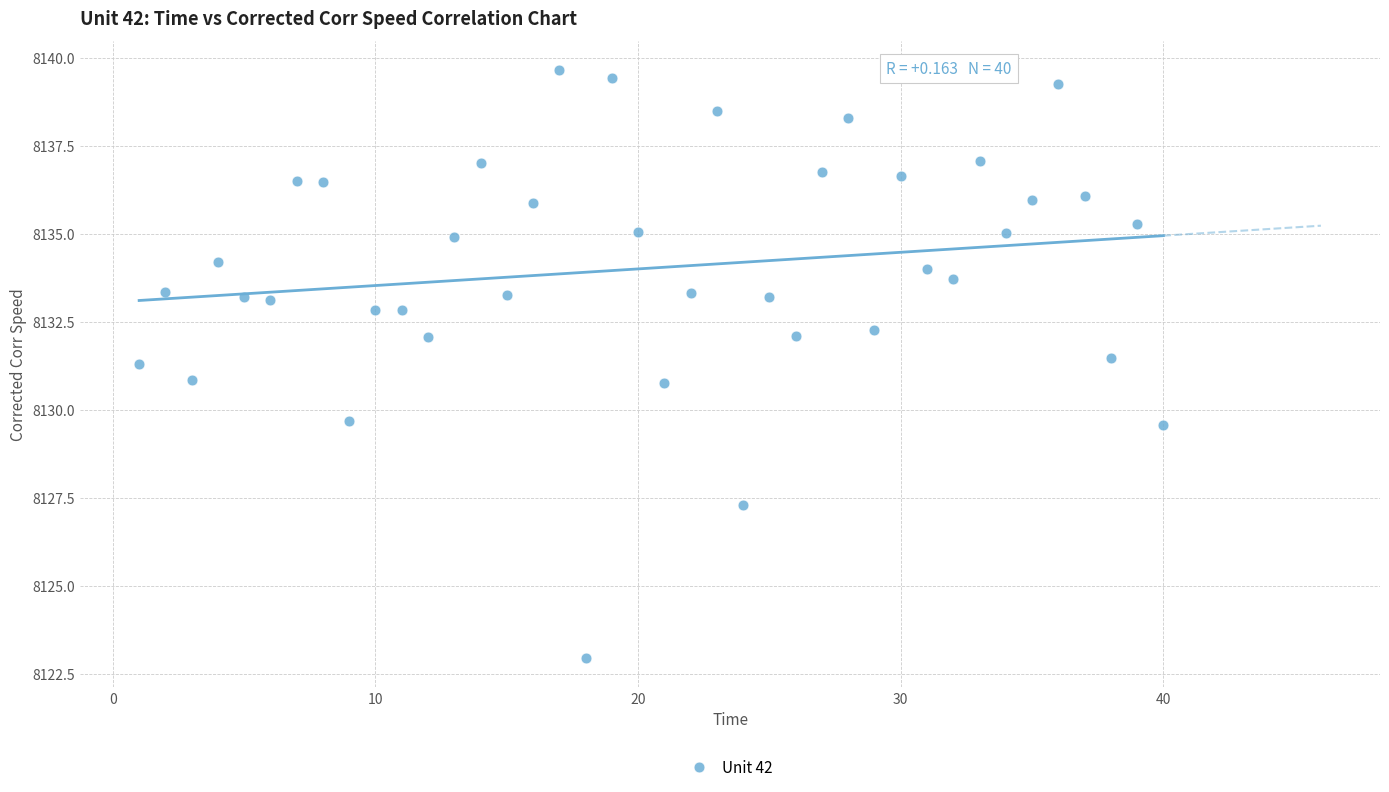

What is the range of Y values (max minus min)?

16.7